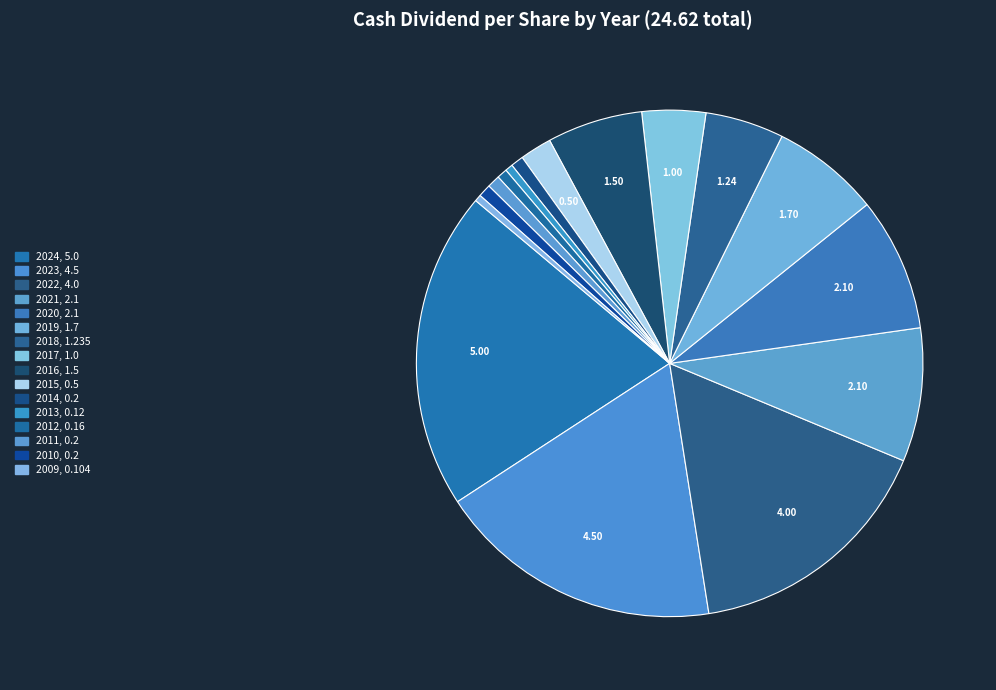

Which slice is the largest?

2024